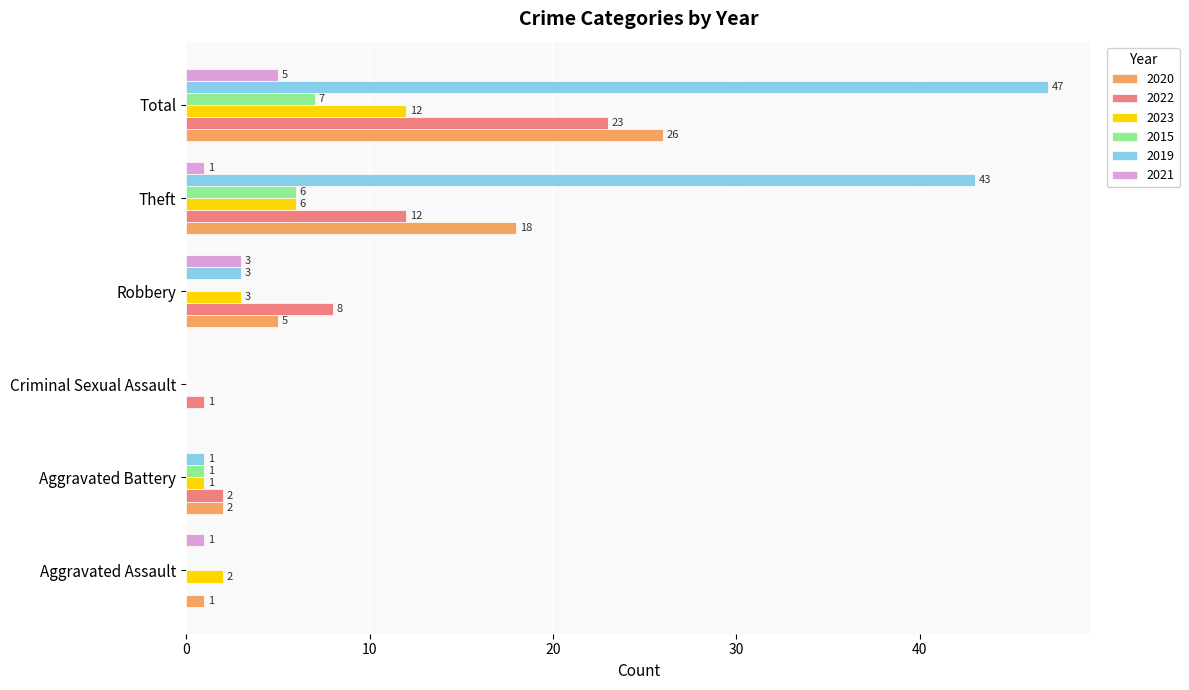

How many data points does each series have?

6